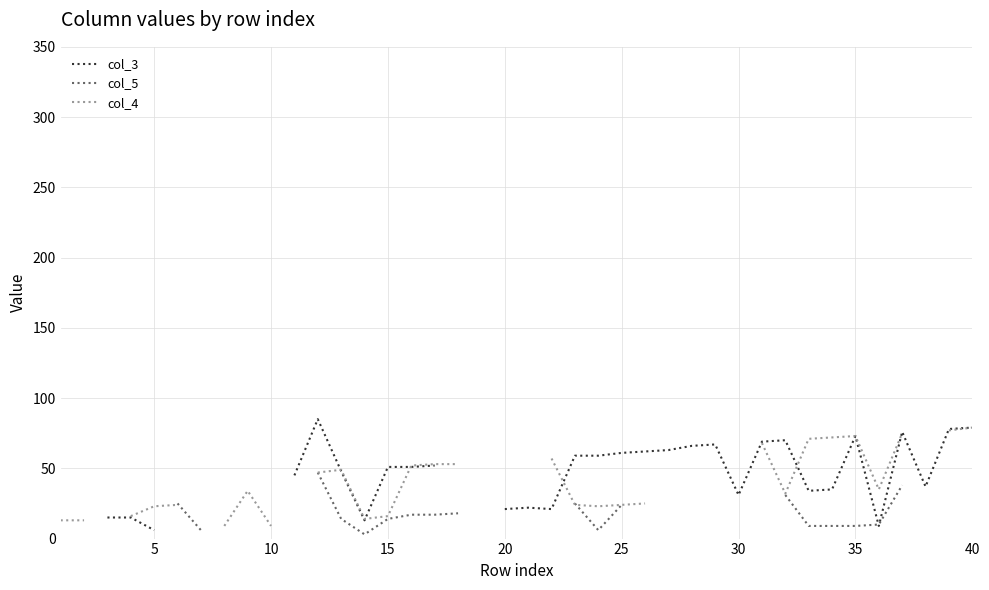

Which has a higher value, 25 or 24?

25